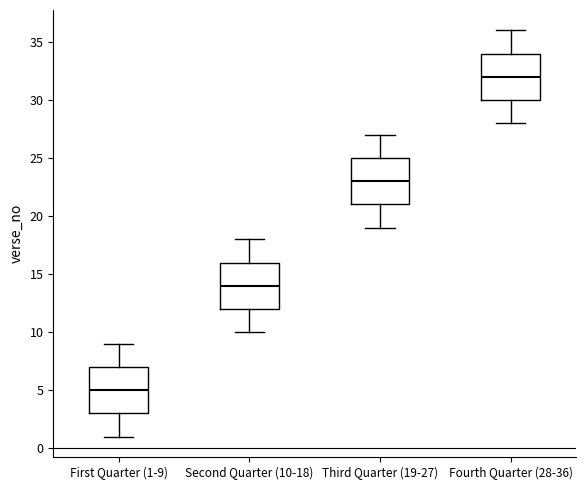

Where does the lower whisker of the box for Fourth Quarter (28-36) end on the y-axis? The values are not printed on the chart, so give them approximately, as read against the axis.

28